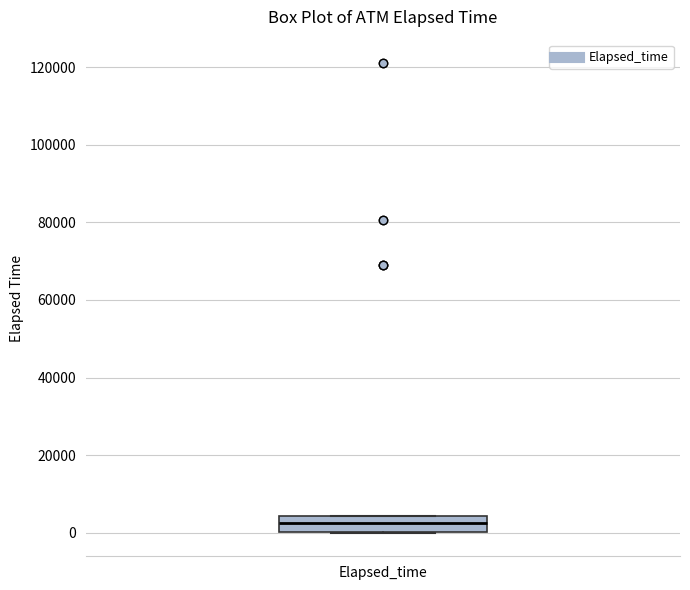

Read this box plot against the y-axis: the position of the median line, the range covered by the box, and the ends of both whiskers. The values are not printed on the chart, so give them approximately, as read against the axis.

median 2000, box 0 to 4000, whiskers 0 to 4000